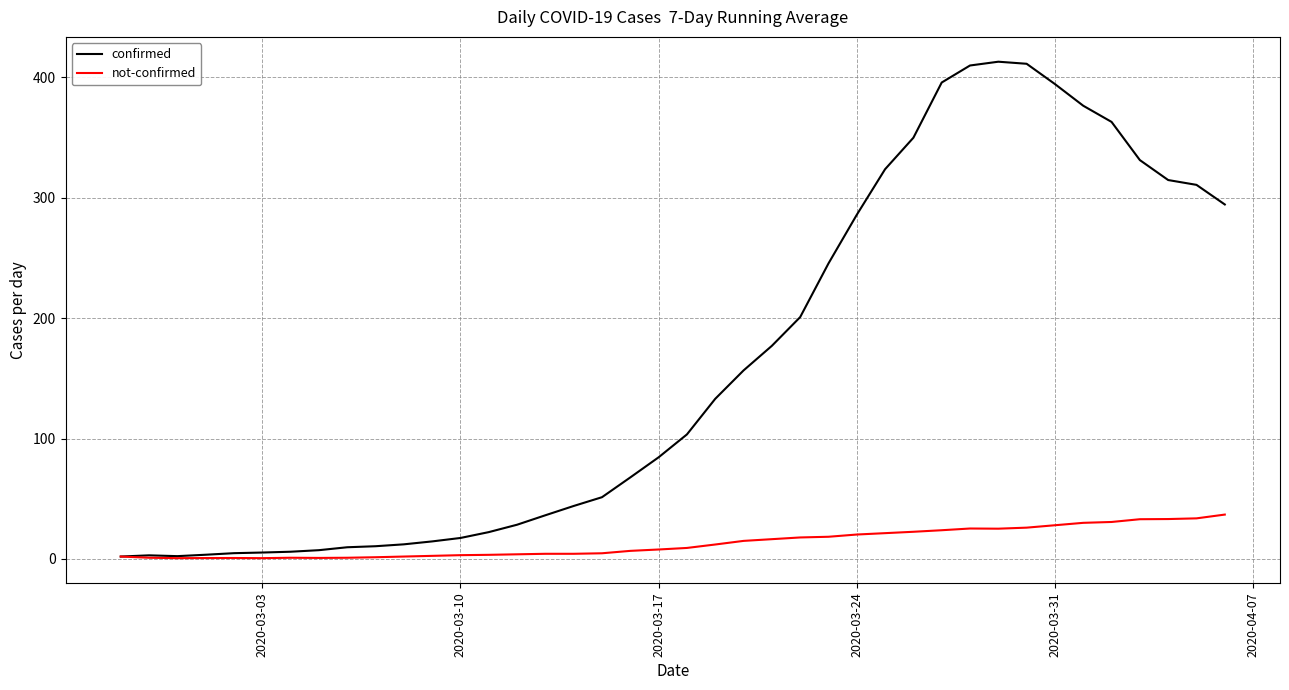

What is the maximum value shown in the chart?

413.0